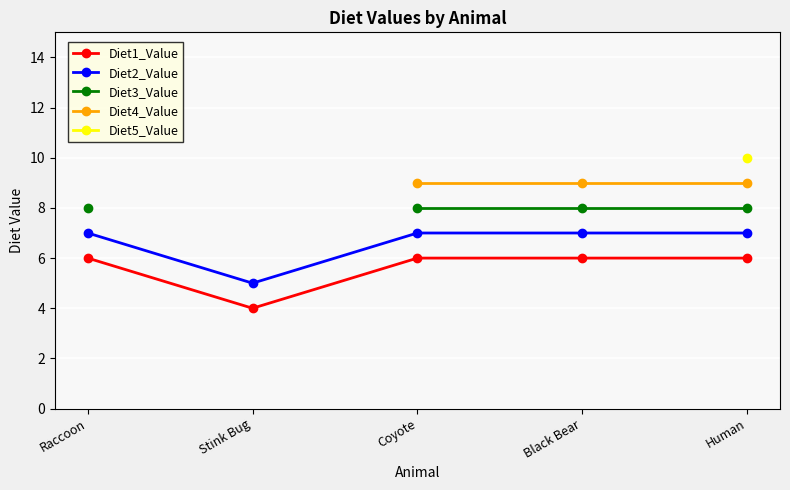

What is the sum of the Diet3_Value values at Black Bear and Human?

16.0